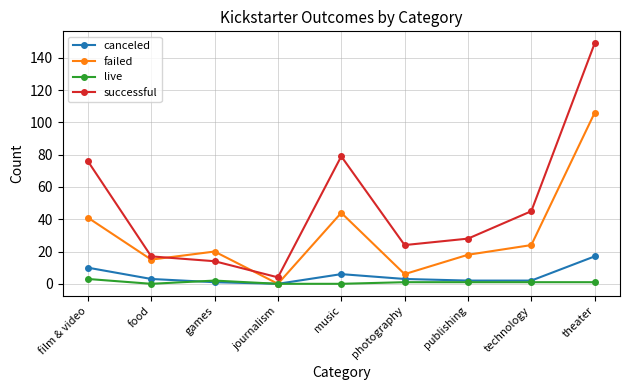

What is the sum of all canceled values?

44